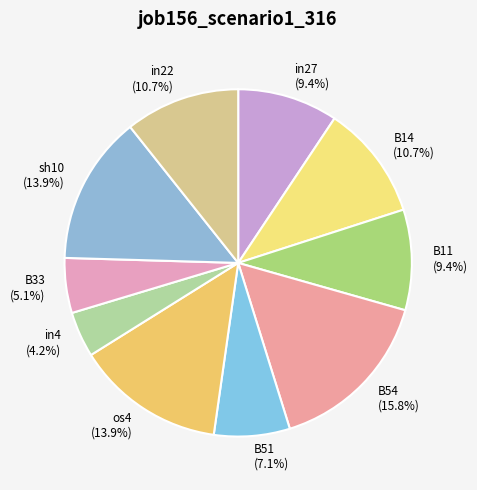

How many slices are in this pie chart?

10